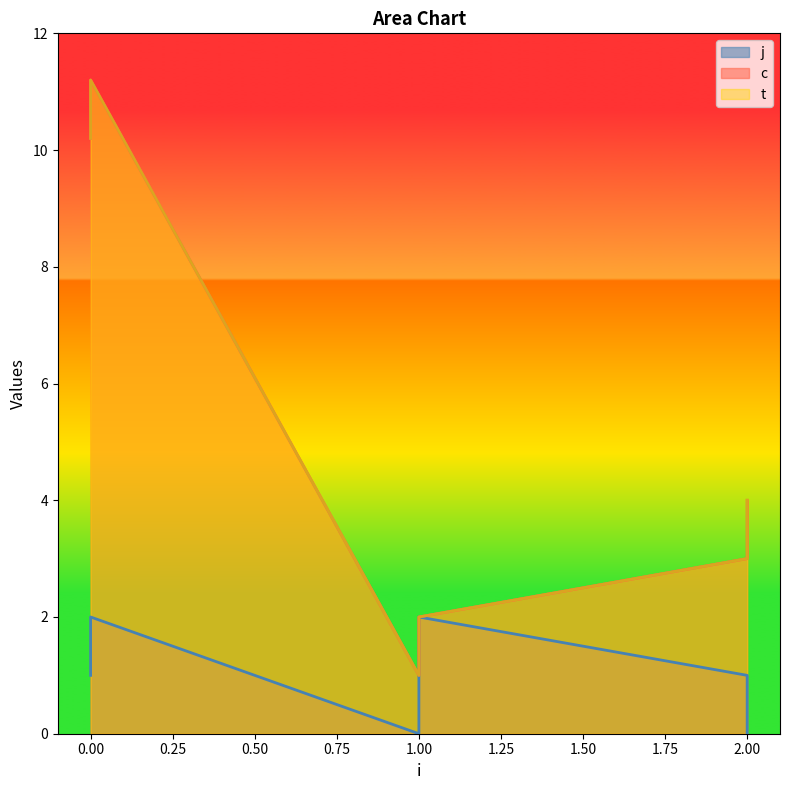

True or false: j and c cross at least once.

False